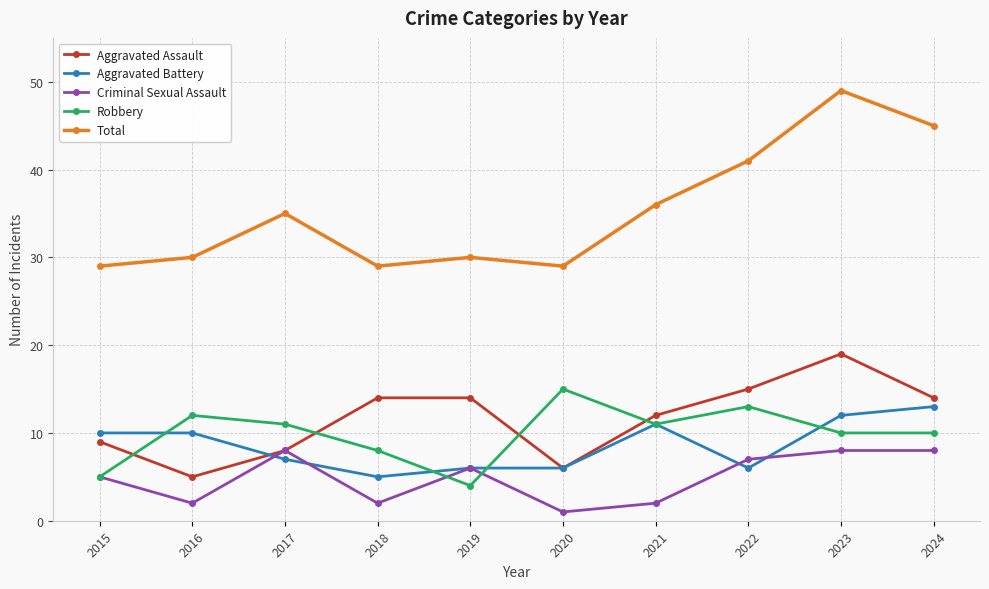

Which series changed the most between 2019 and 2023?

Total